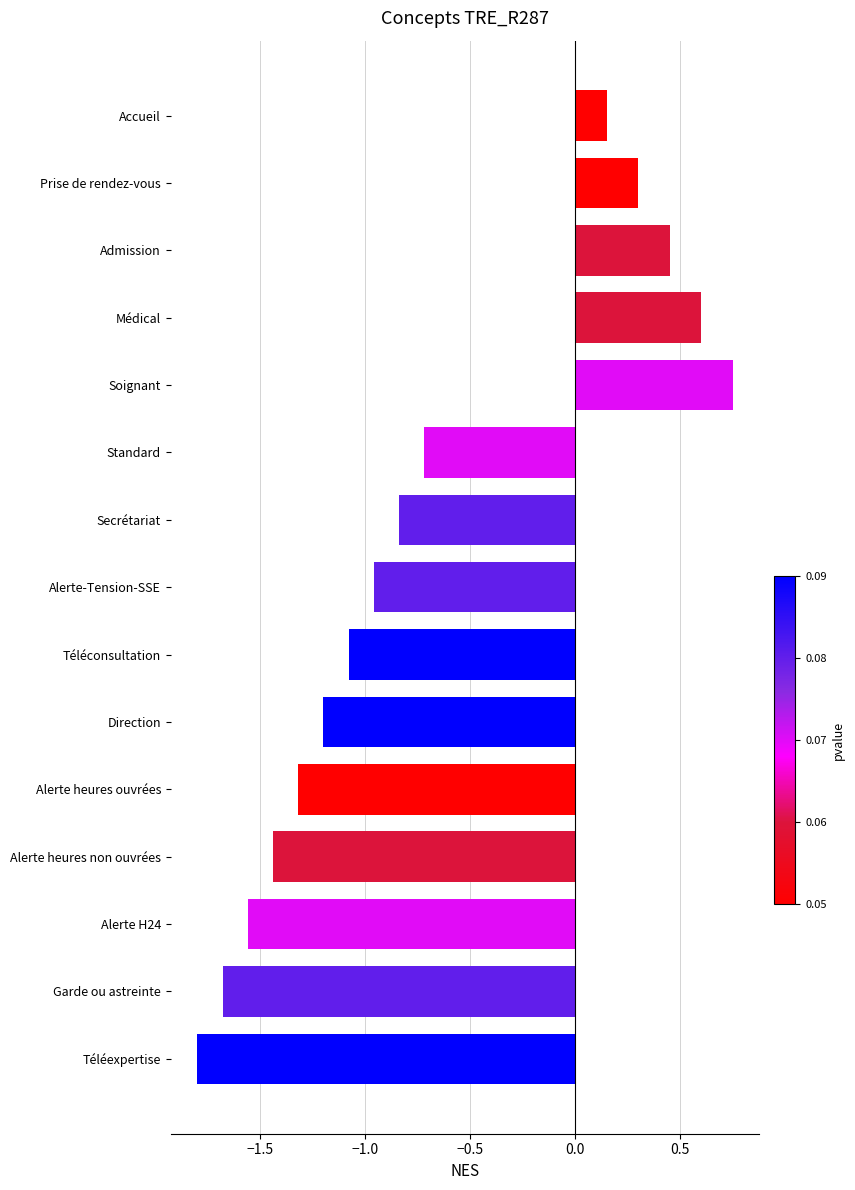

Which label corresponds to the smallest value in the chart?

Téléexpertise